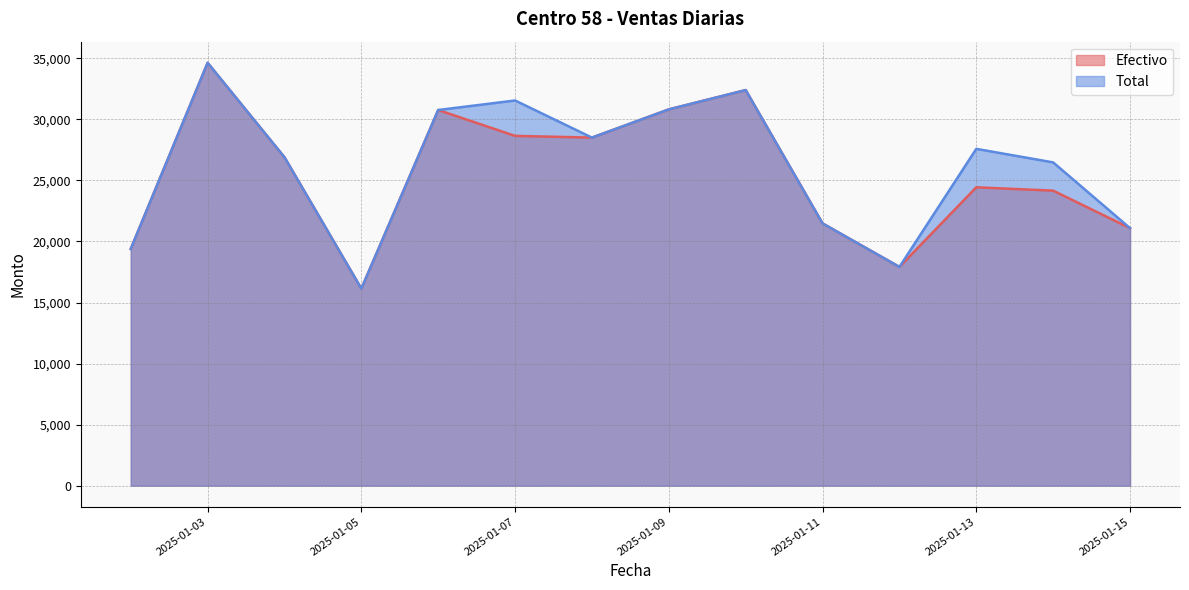

True or false: Efectivo has more than 1 interior local peaks.

True